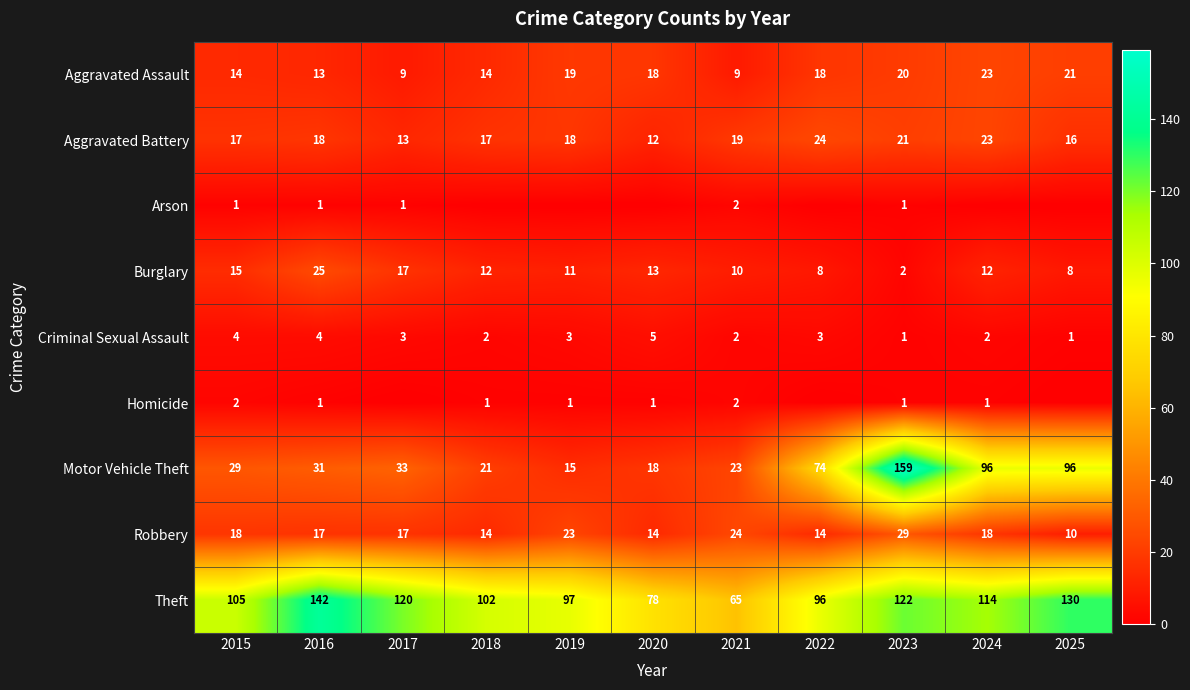

True or false: Motor Vehicle Theft has a value of 23 at 2021.

True